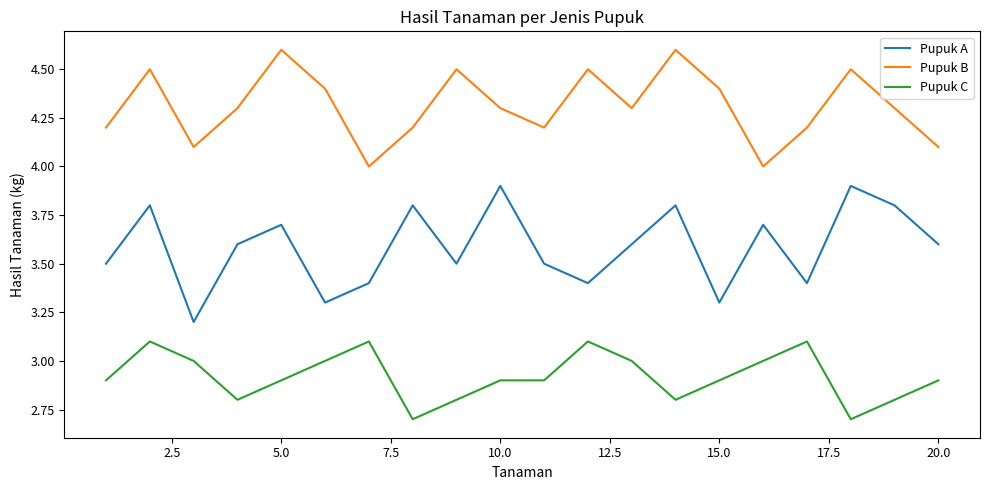

What is the average value of the Pupuk C series?

2.9